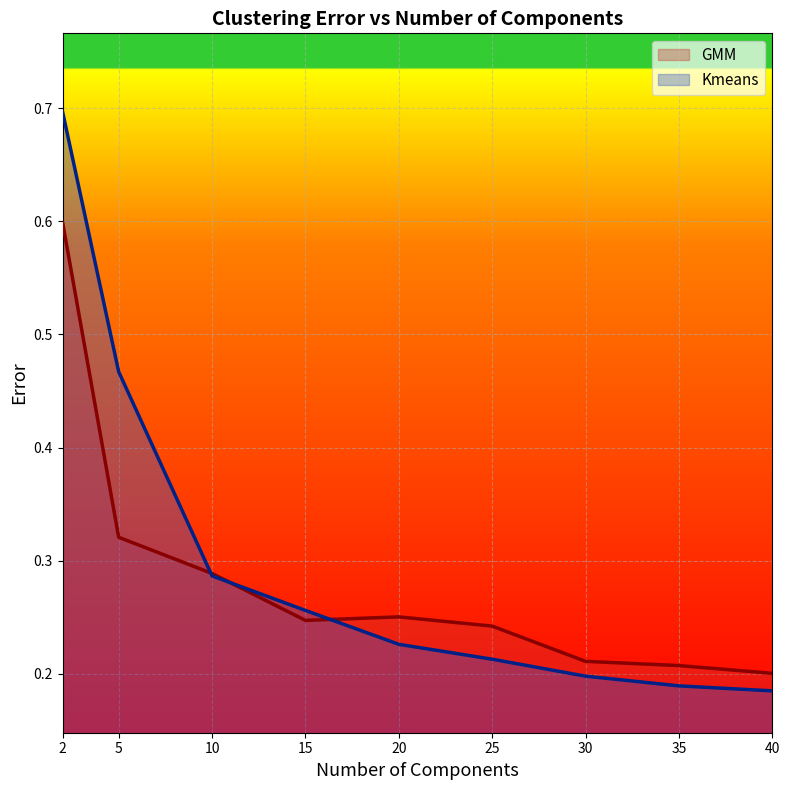

The value of Kmeans at 5 is 0.5. True or false?

True